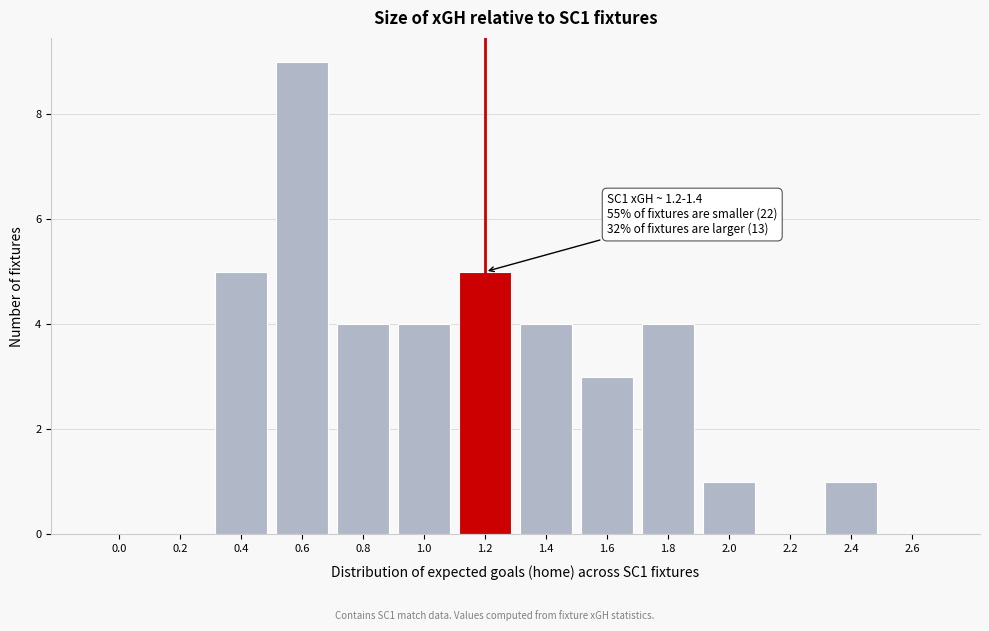

Reading right to left, transcribe all the data shown in this chart.

2.6=0	2.4=1	2.2=0	2.0=1	1.8=4	1.6=3	1.4=4	1.2=5	1.0=4	0.8=4	0.6=9	0.4=5	0.2=0	0.0=0